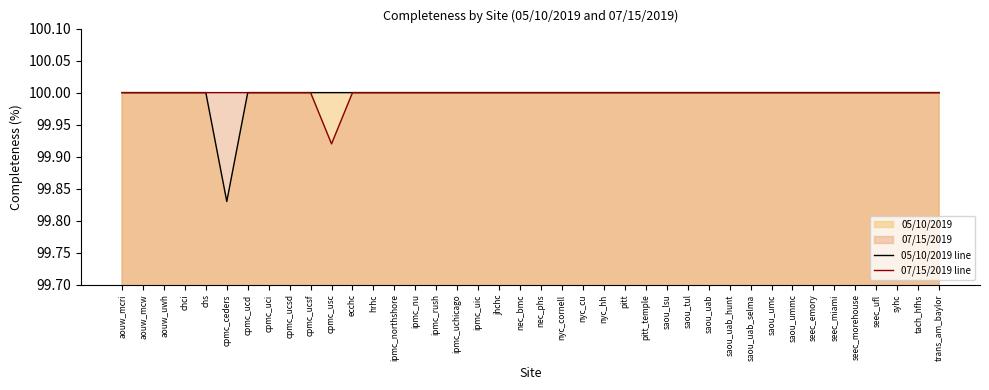

True or false: 05/10/2019 line and 07/15/2019 line intersect in this chart.

False